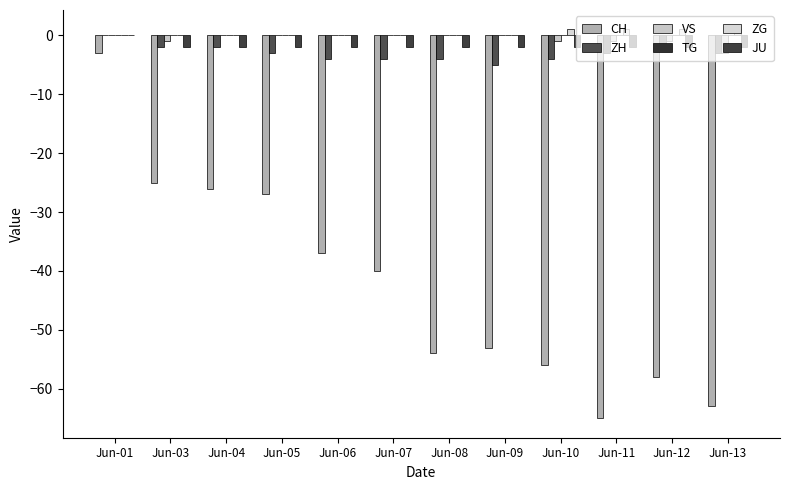

What is the spread (max minus min) of values at Jun-13?

64